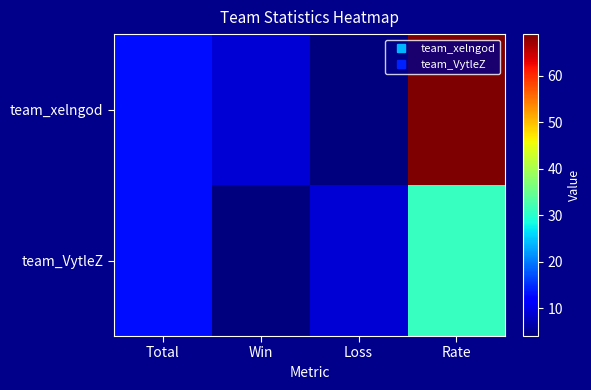

List the series in order of their overall mean, lowest first.

team_VytleZ, team_xelngod